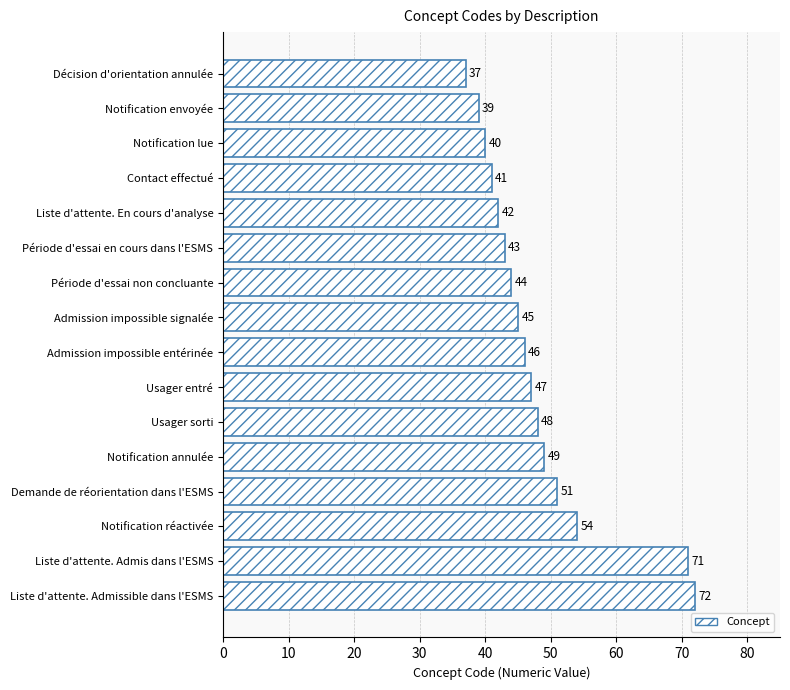

Rank the categories by value from lowest to highest.

Décision d'orientation annulée, Notification envoyée, Notification lue, Contact effectué, Liste d'attente. En cours d'analyse, Période d'essai en cours dans l'ESMS, Période d'essai non concluante, Admission impossible signalée, Admission impossible entérinée, Usager entré, Usager sorti, Notification annulée, Demande de réorientation dans l'ESMS, Notification réactivée, Liste d'attente. Admis dans l'ESMS, Liste d'attente. Admissible dans l'ESMS